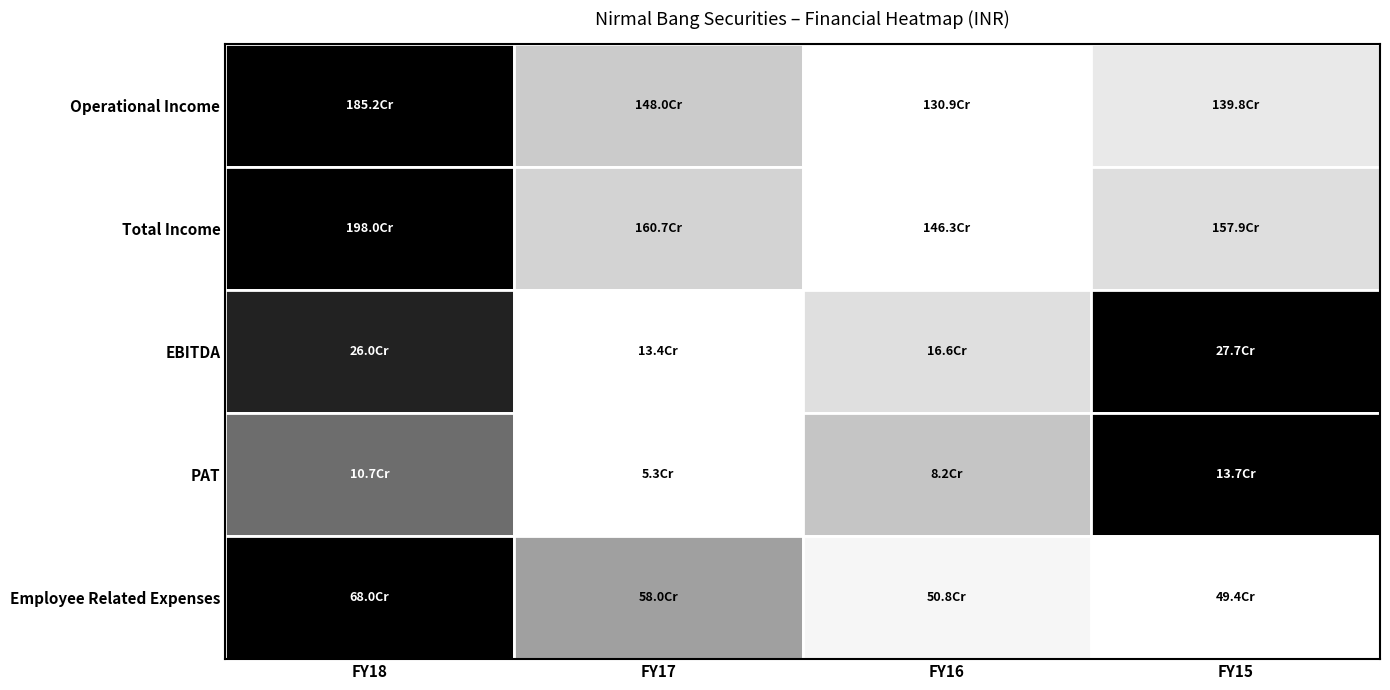

At which category is the sum across all series the highest?

FY18